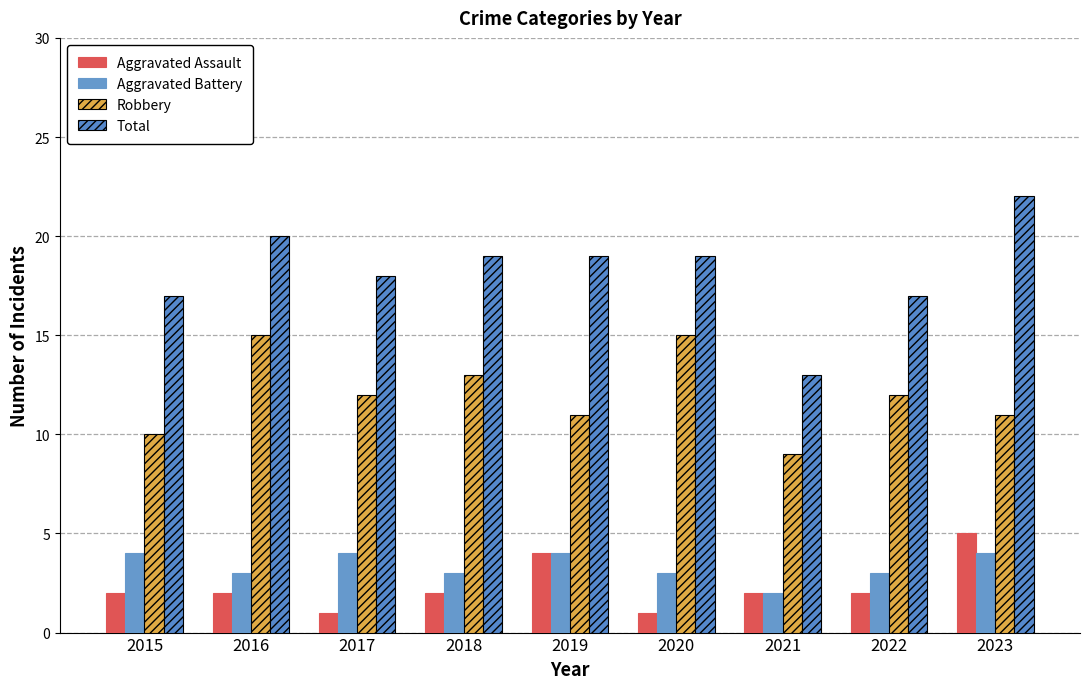

Reading left to right, list all the values displayed in this chart.

Aggravated Assault: 2	2	1	2	4	1	2	2	5
Aggravated Battery: 4	3	4	3	4	3	2	3	4
Robbery: 10	15	12	13	11	15	9	12	11
Total: 17	20	18	19	19	19	13	17	22